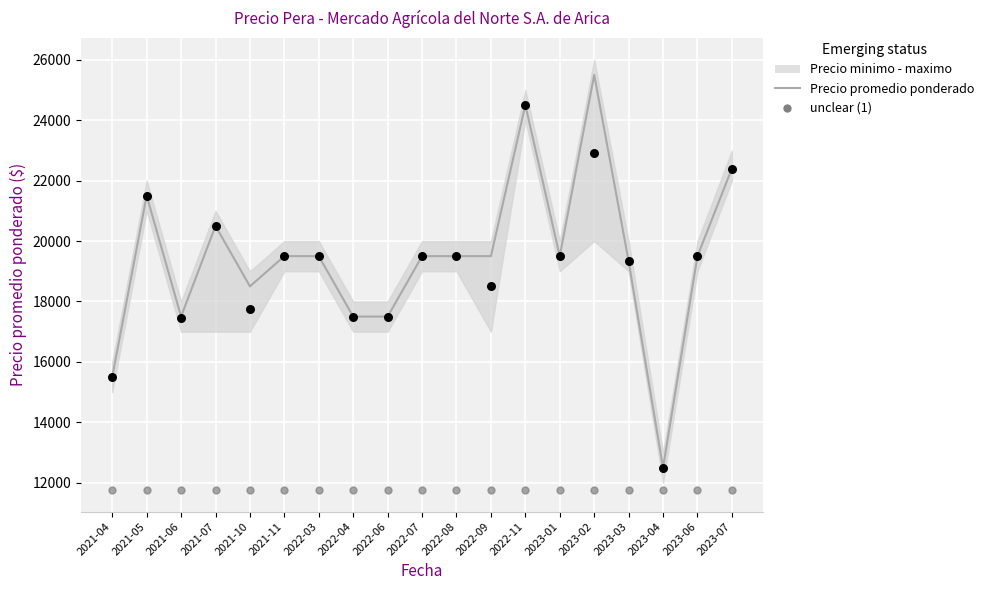

Which series has the largest total across all categories?

Precio promedio ponderado